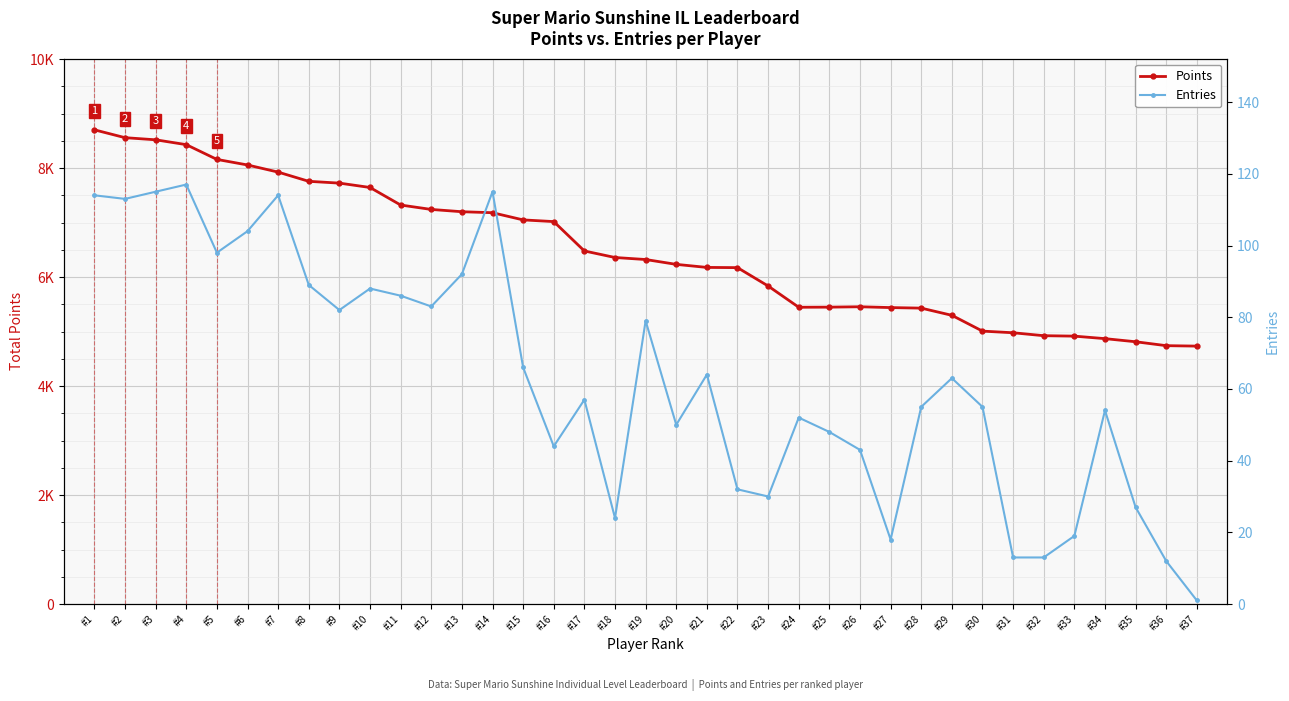

True or false: Points and Entries cross at least once.

False